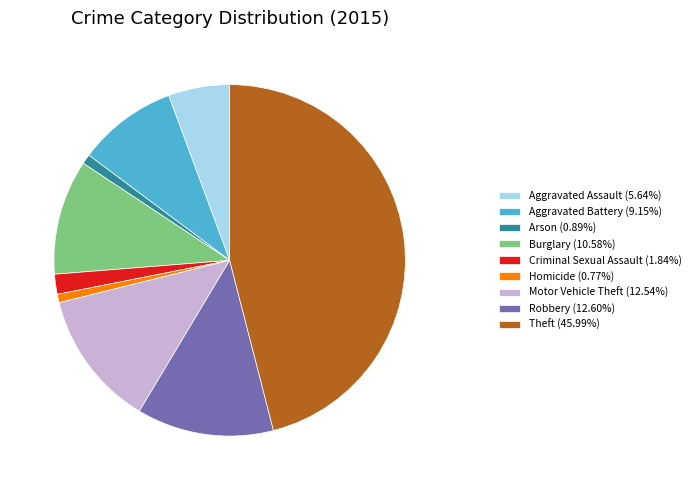

Count the number of slices in the pie.

9